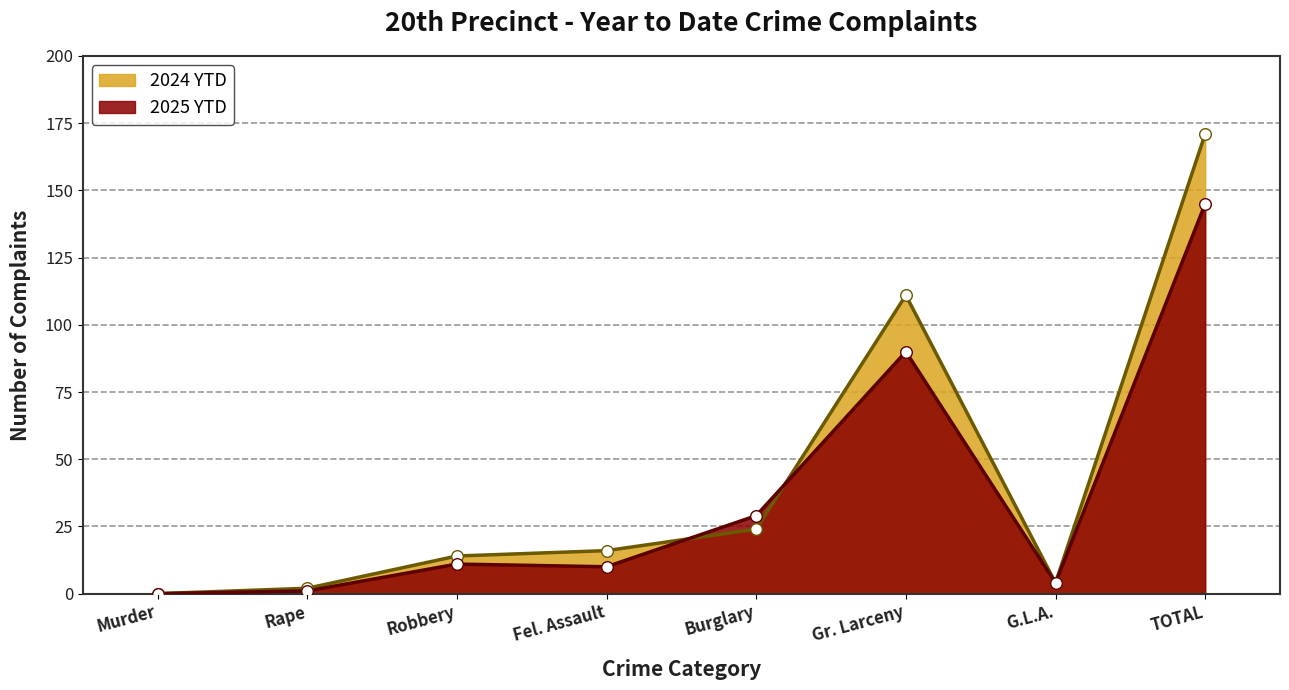

At which category is the sum across all series the highest?

TOTAL